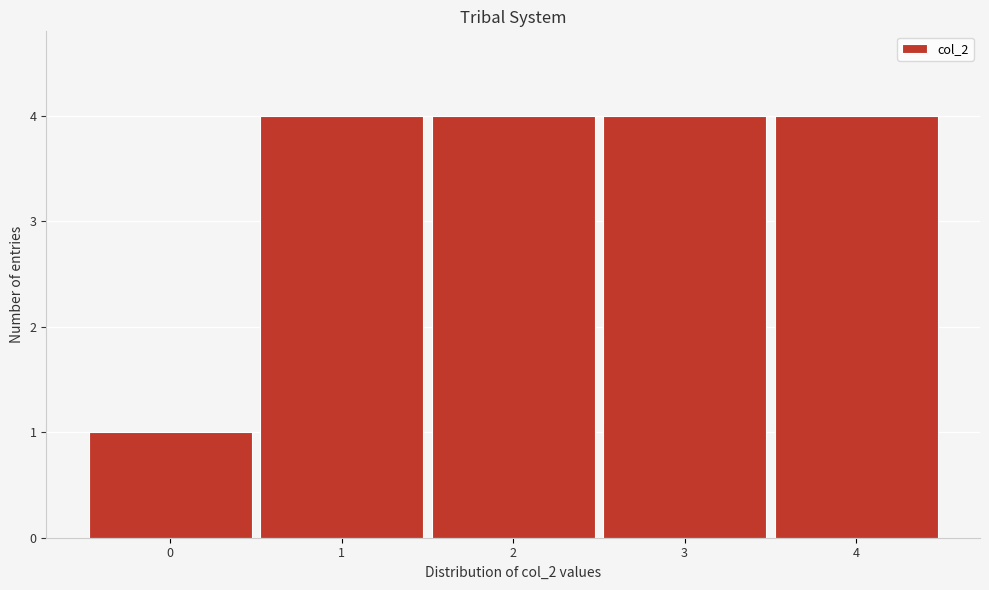

Reading left to right, transcribe this chart: for each bar, give the range it covers on the x-axis and its height. The values are not printed on the chart, so give them approximately, as read against the axis.

-0.5 to 0.5: 1
0.5 to 1.5: 4
1.5 to 2.5: 4
2.5 to 3.5: 4
3.5 to 4.5: 4